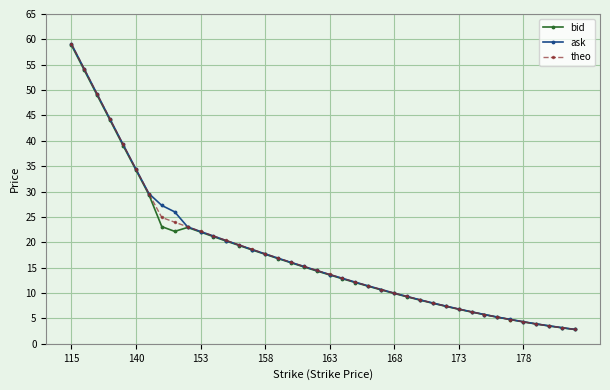

Which series has the widest spread of values?

theo